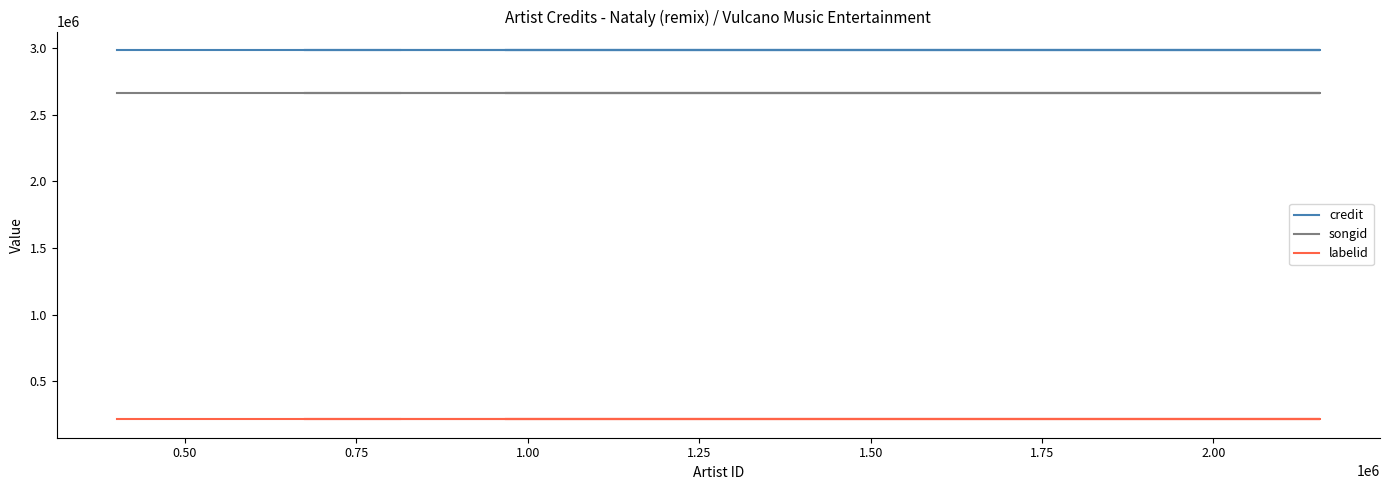

True or false: songid and labelid intersect in this chart.

False